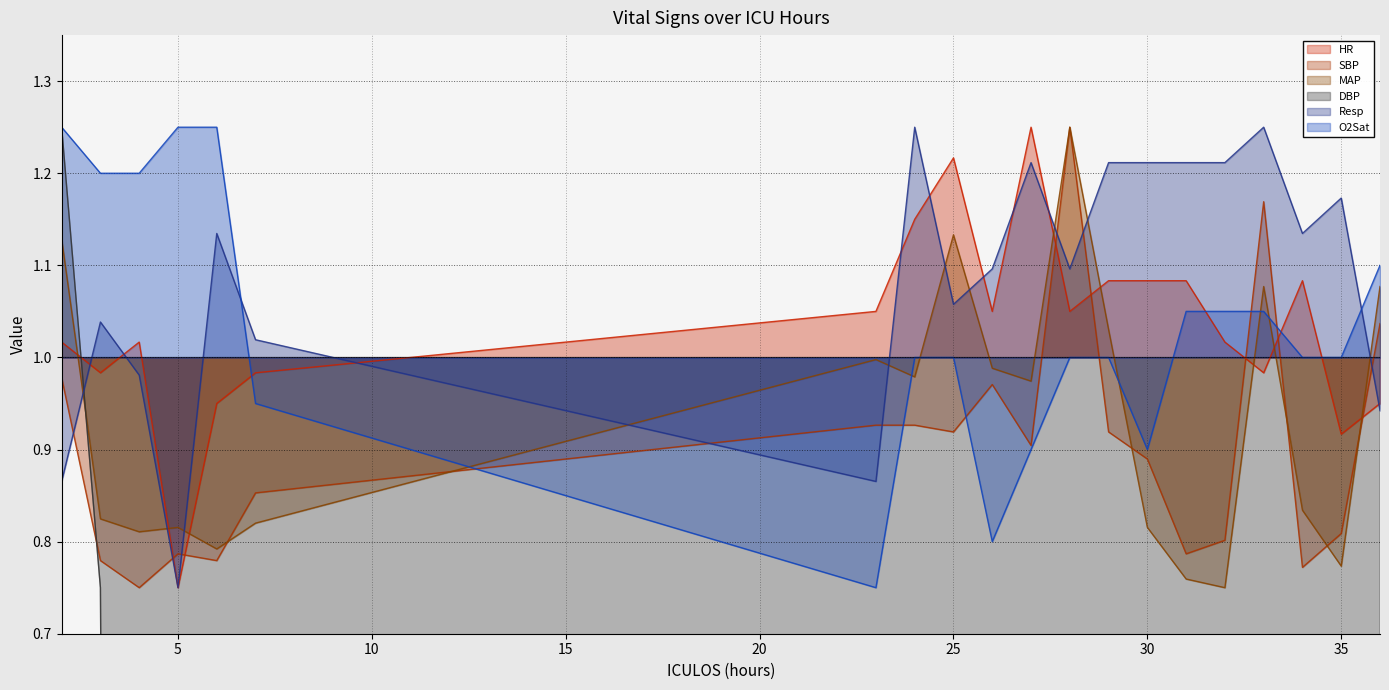

List the series in order of their peak value, highest first.

HR, SBP, MAP, DBP, Resp, O2Sat